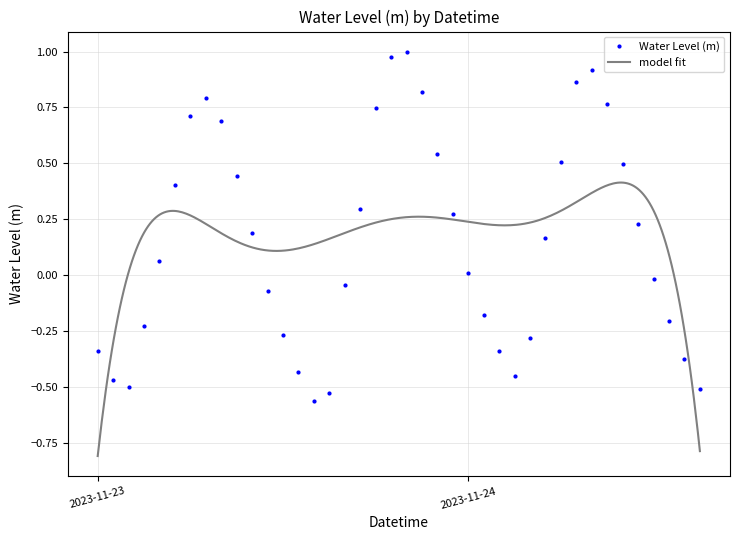

True or false: Water Level (m) has more than 1 interior local peaks.

True